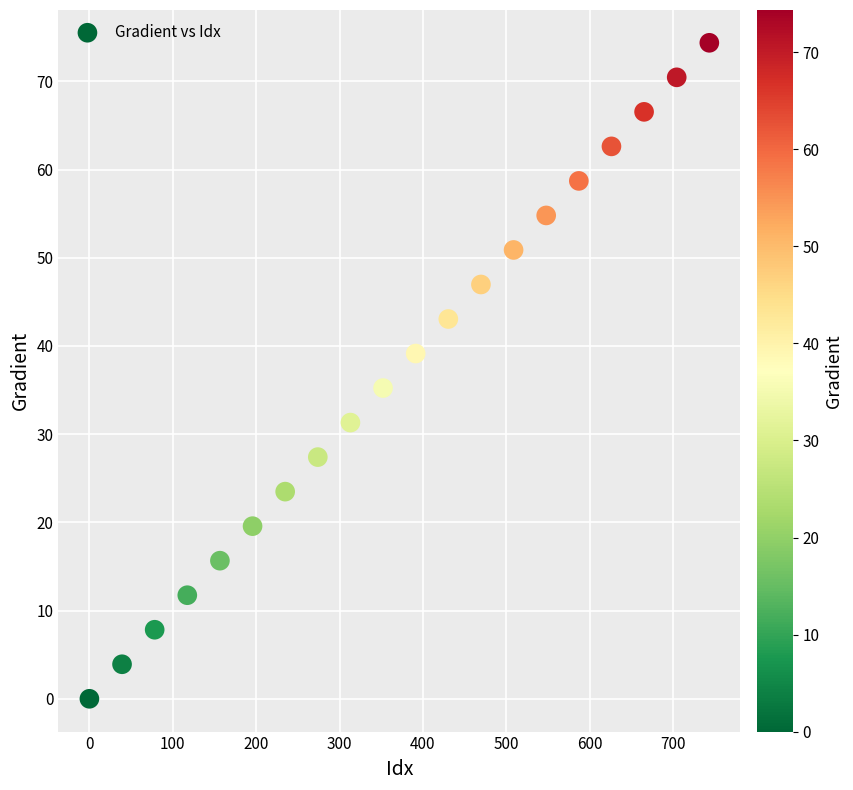

What is the range of X values (max minus min)?

743.6